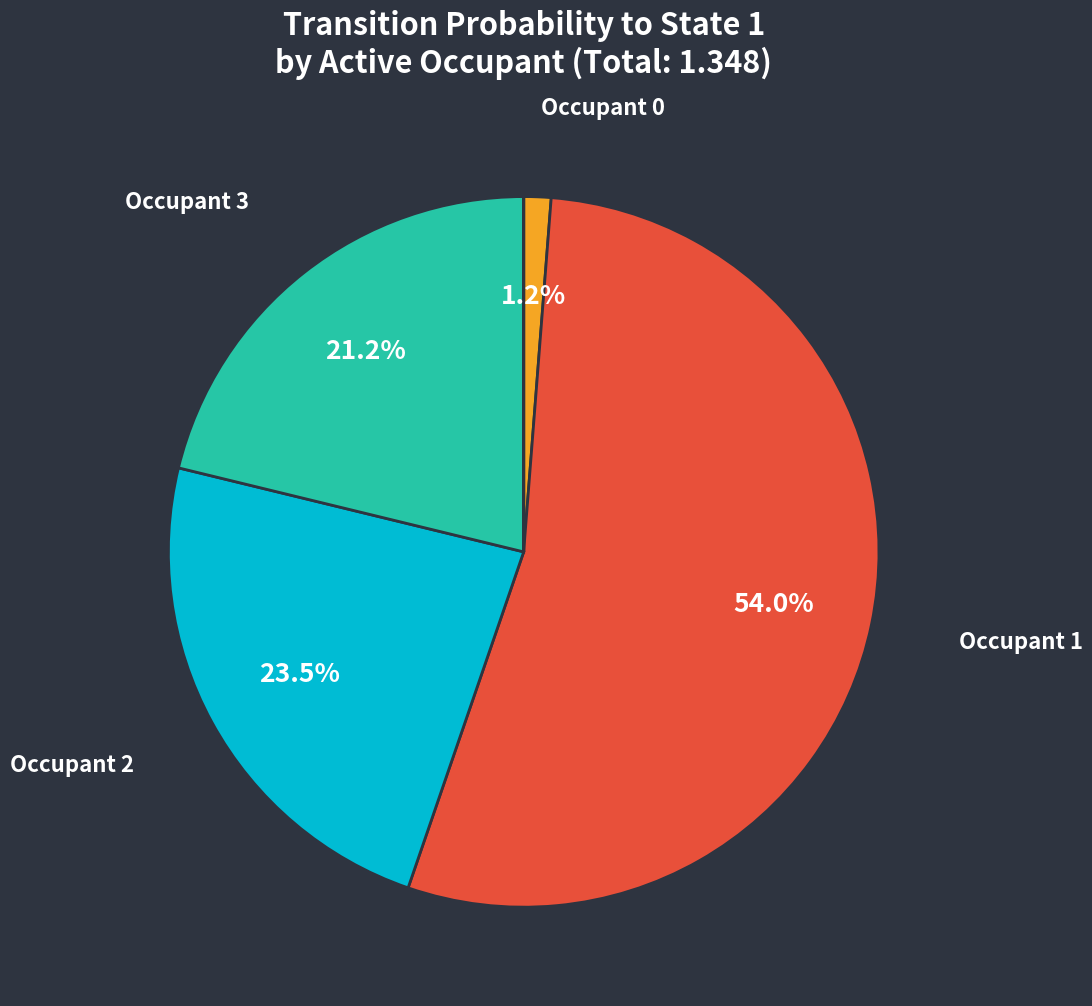

Which category has the biggest portion of the pie?

1